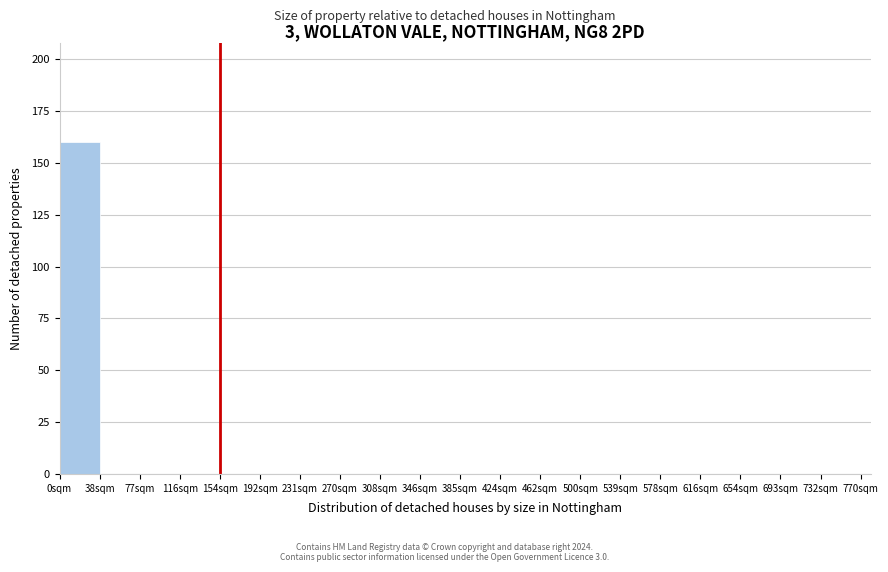

Reading left to right, transcribe this chart: for each bar, give the range it covers on the x-axis and its height. Neither the bar edges nor the heights are printed on the chart, so give them approximately, as read against the axes.

0.0 to 38.5: 160
38.5 to 77.0: 0
77.0 to 115.5: 0
115.5 to 154.0: 0
154.0 to 192.5: 0
192.5 to 231.0: 0
231.0 to 269.5: 0
269.5 to 308.0: 0
308.0 to 346.5: 0
346.5 to 385.0: 0
385.0 to 423.5: 0
423.5 to 462.0: 0
462.0 to 500.5: 0
500.5 to 539.0: 0
539.0 to 577.5: 0
577.5 to 616.0: 0
616.0 to 654.5: 0
654.5 to 693.0: 0
693.0 to 731.5: 0
731.5 to 770.0: 0